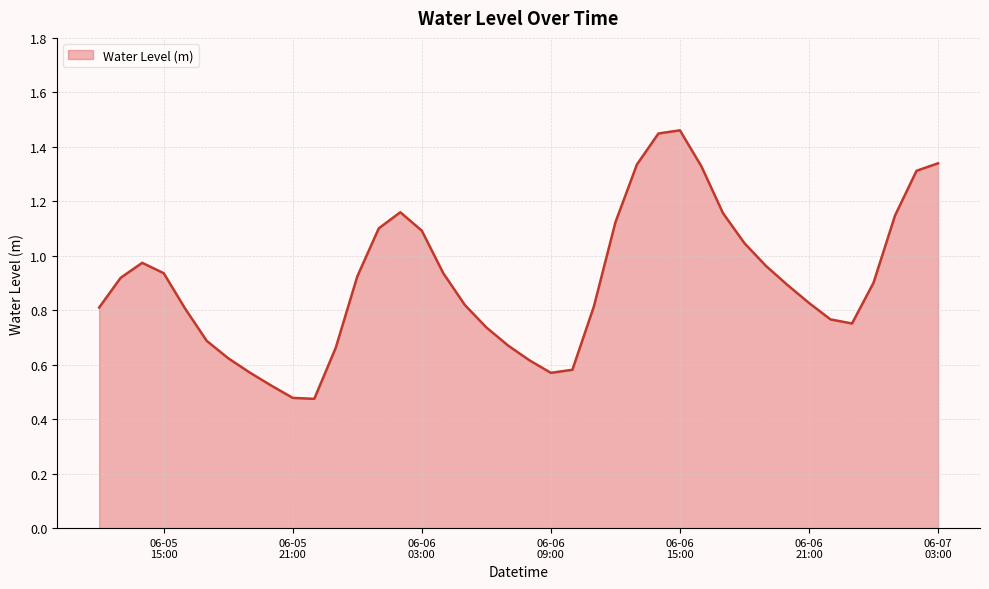

Does the chart display data point markers on the line(s)?

No